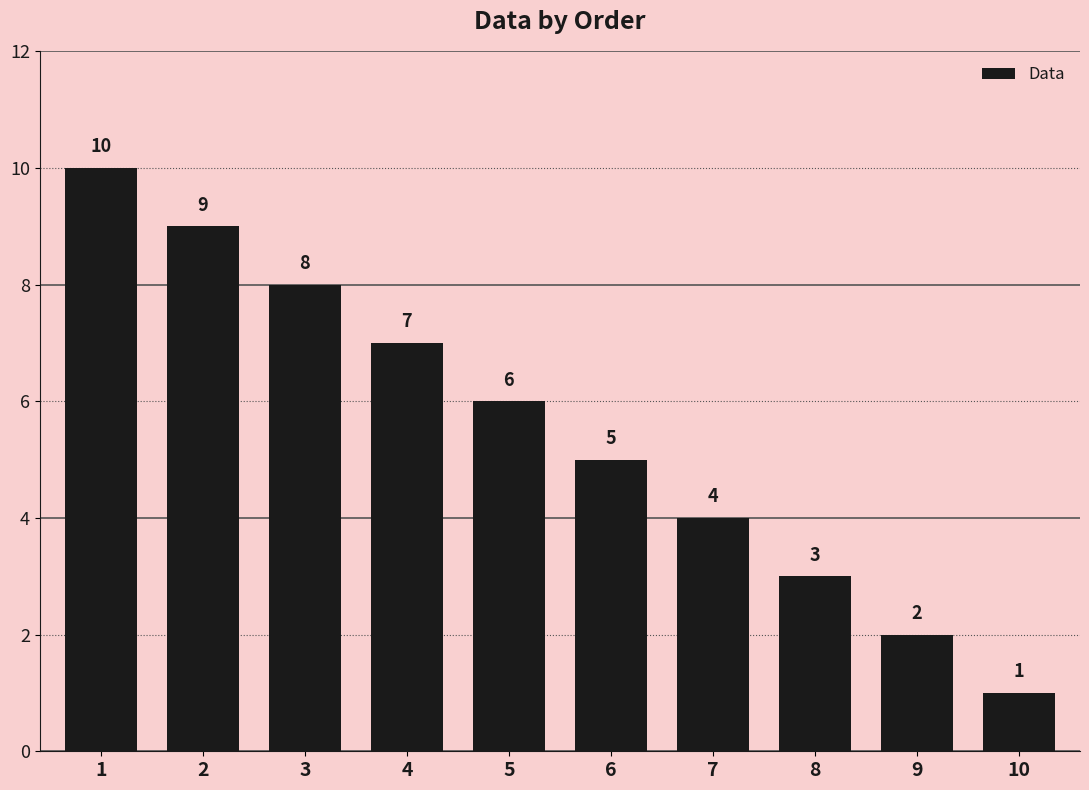

Is it true that the value at 1 is 10?

True